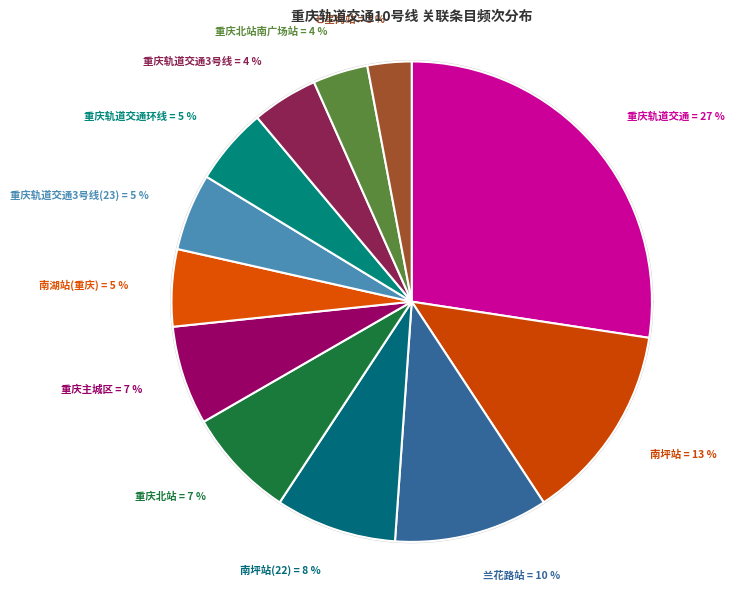

True or false: 重庆北站 accounts for 1% of the total.

False